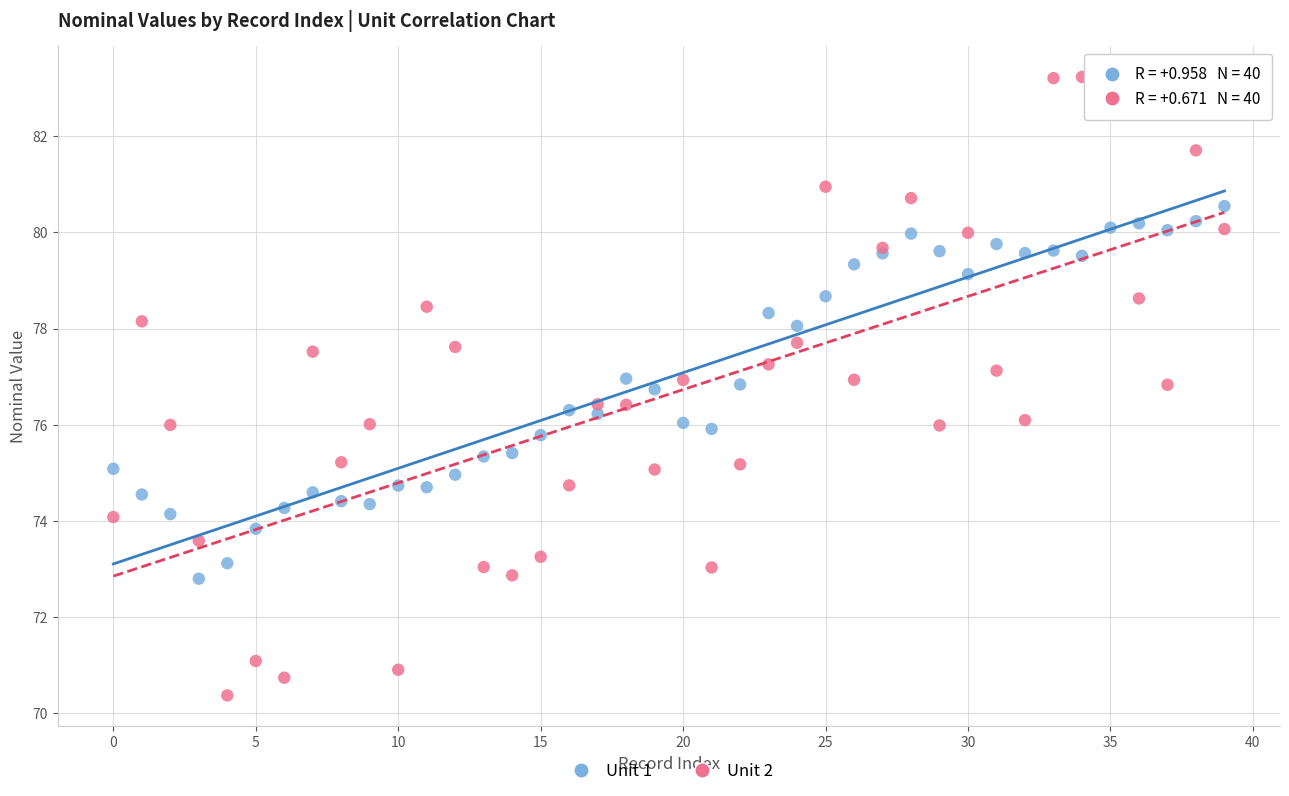

Which series reaches the minimum Y coordinate?

Unit 2